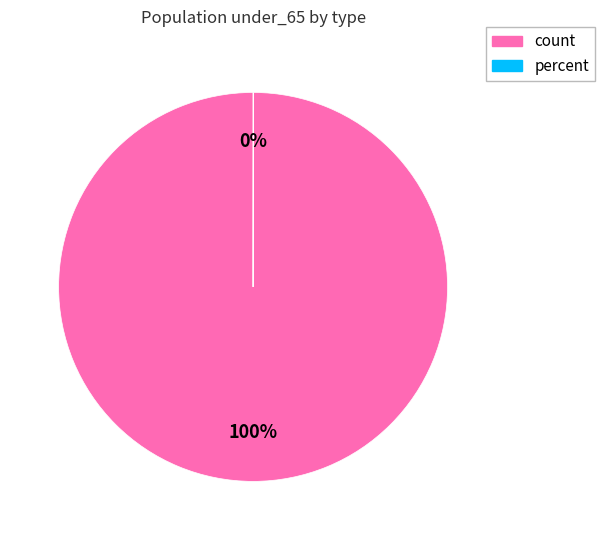

To the nearest percent, what is the average slice percentage?

50%